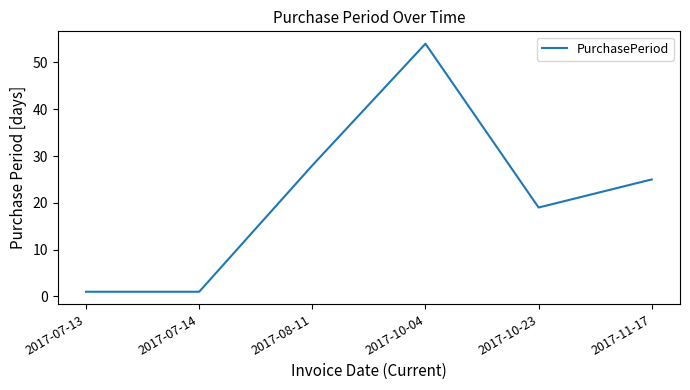

True or false: there are more than 1 points higher than both neighbors.

False